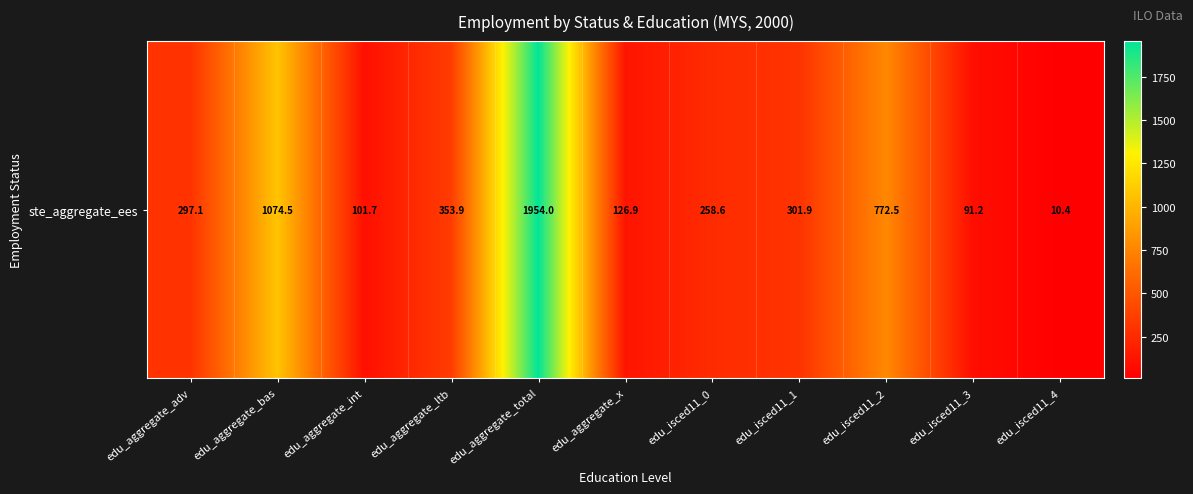

Where is the data nearest to the value 982?

edu_aggregate_bas